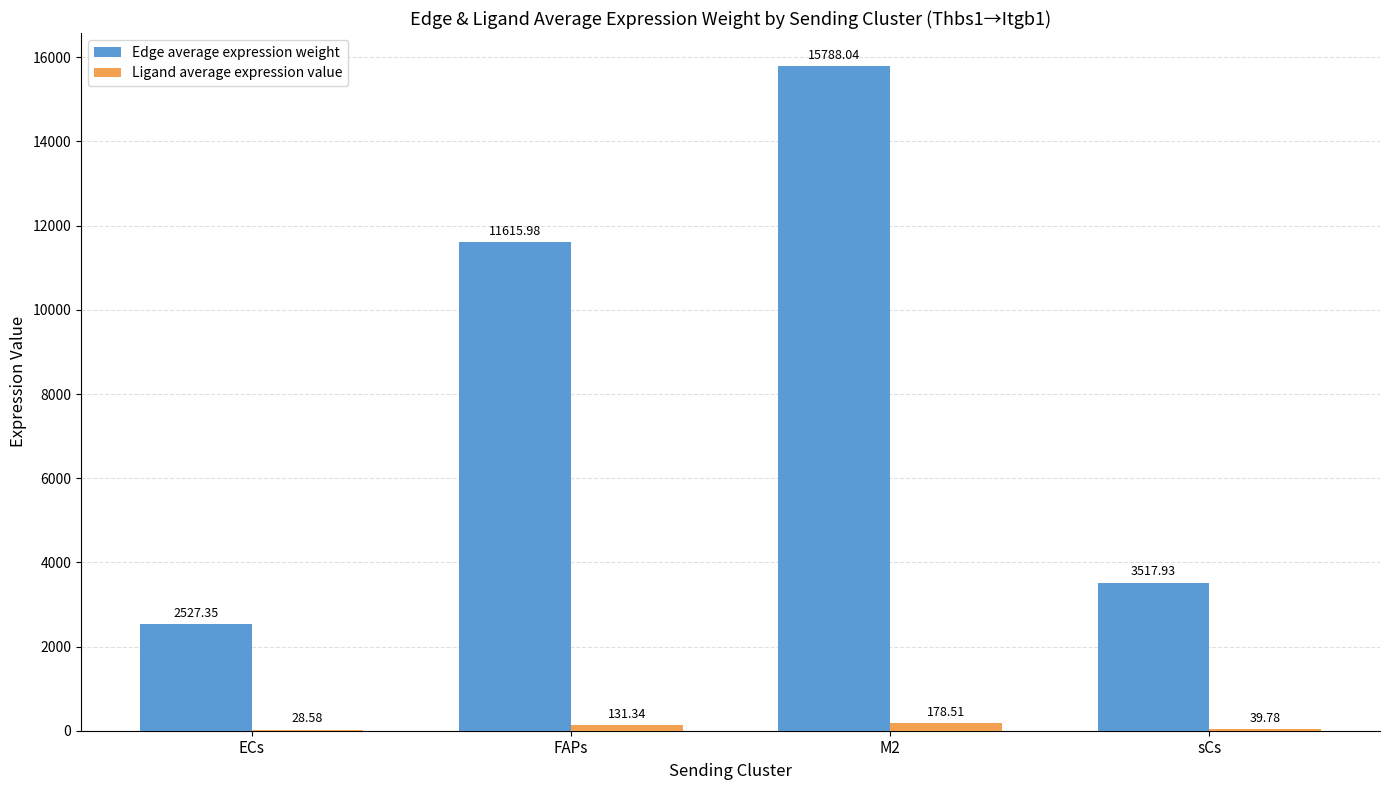

Between ECs and FAPs, which series saw the biggest shift?

Edge average expression weight